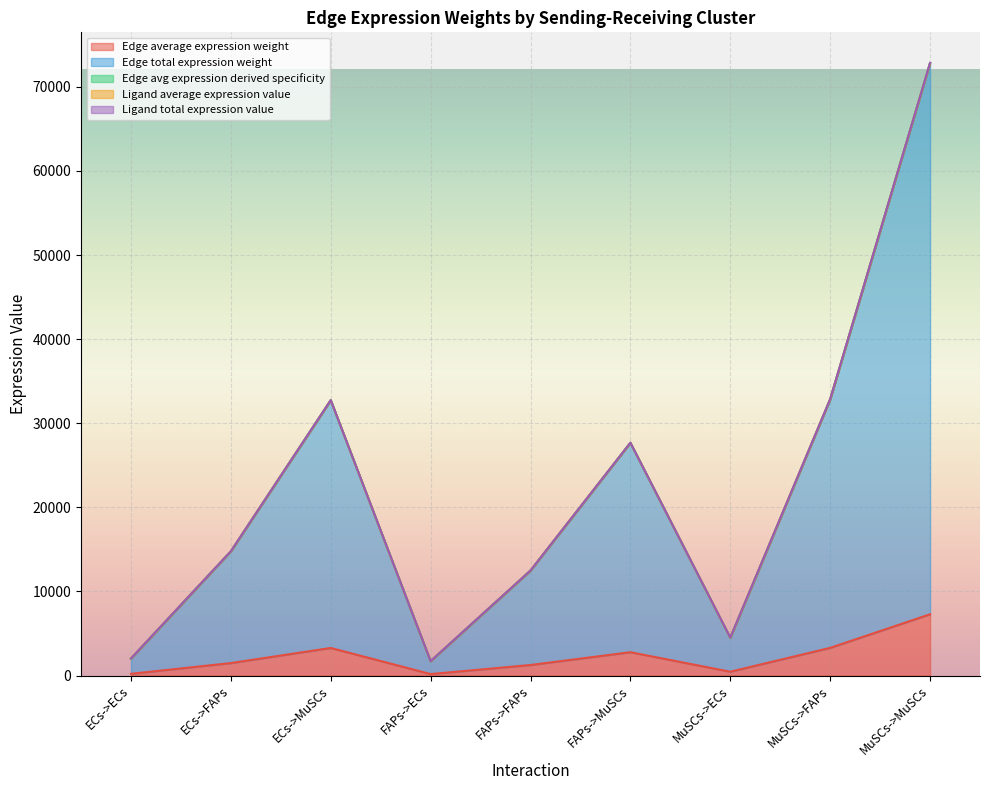

What position from the right is ECs->MuSCs?

7